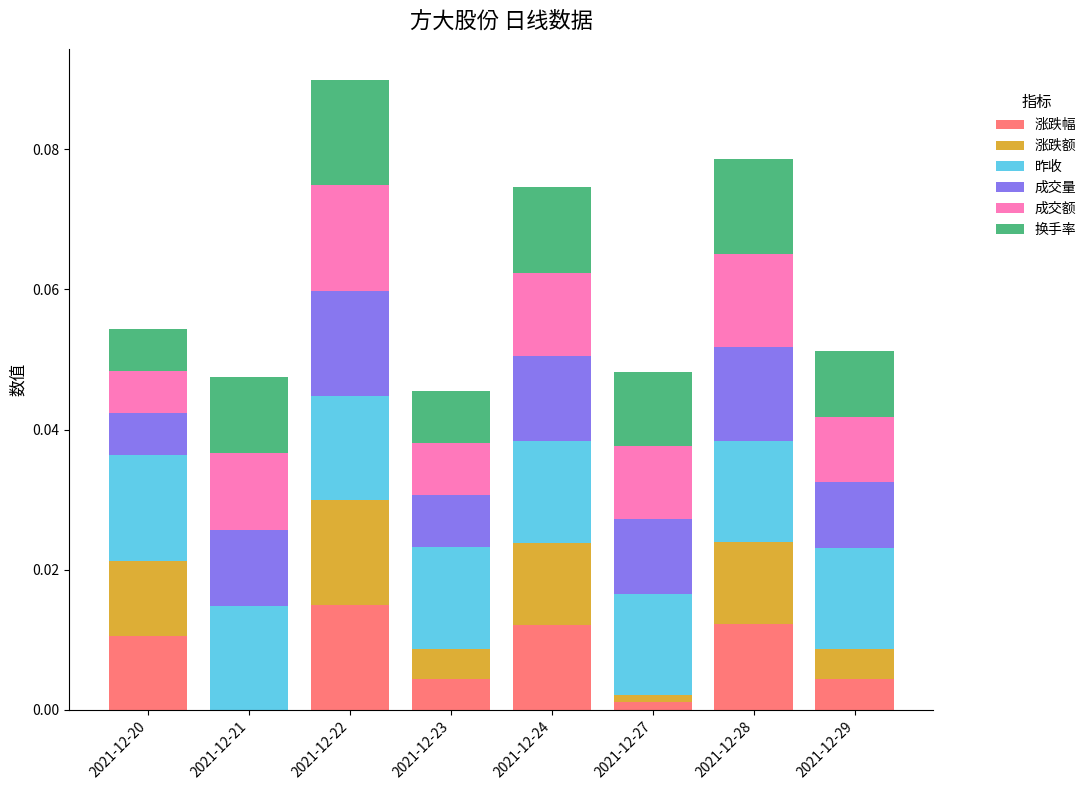

What are all the series names shown in the legend?

涨跌幅, 涨跌额, 昨收, 成交量, 成交额, 换手率